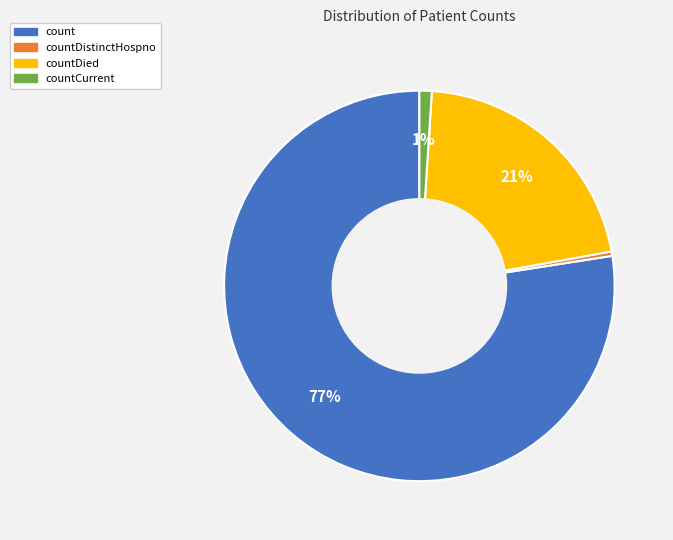

Count the number of slices in the pie.

4